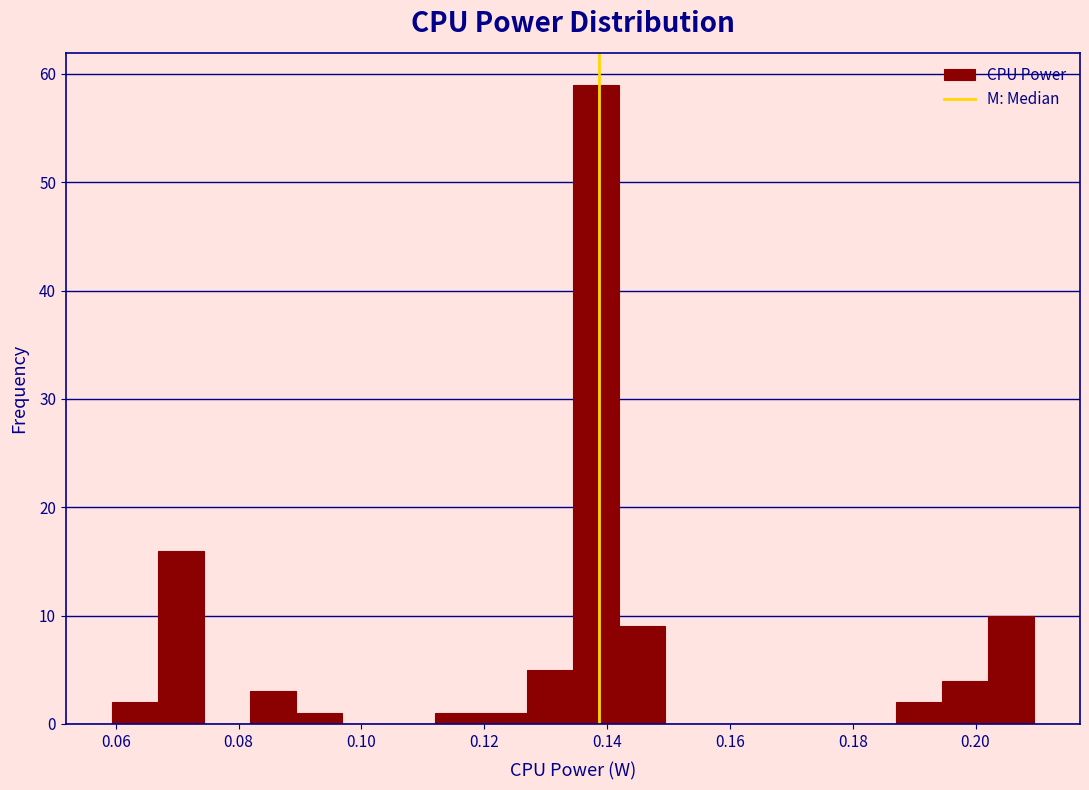

Read against the x-axis, roughly where is the centre of the tallest bar?

0.138